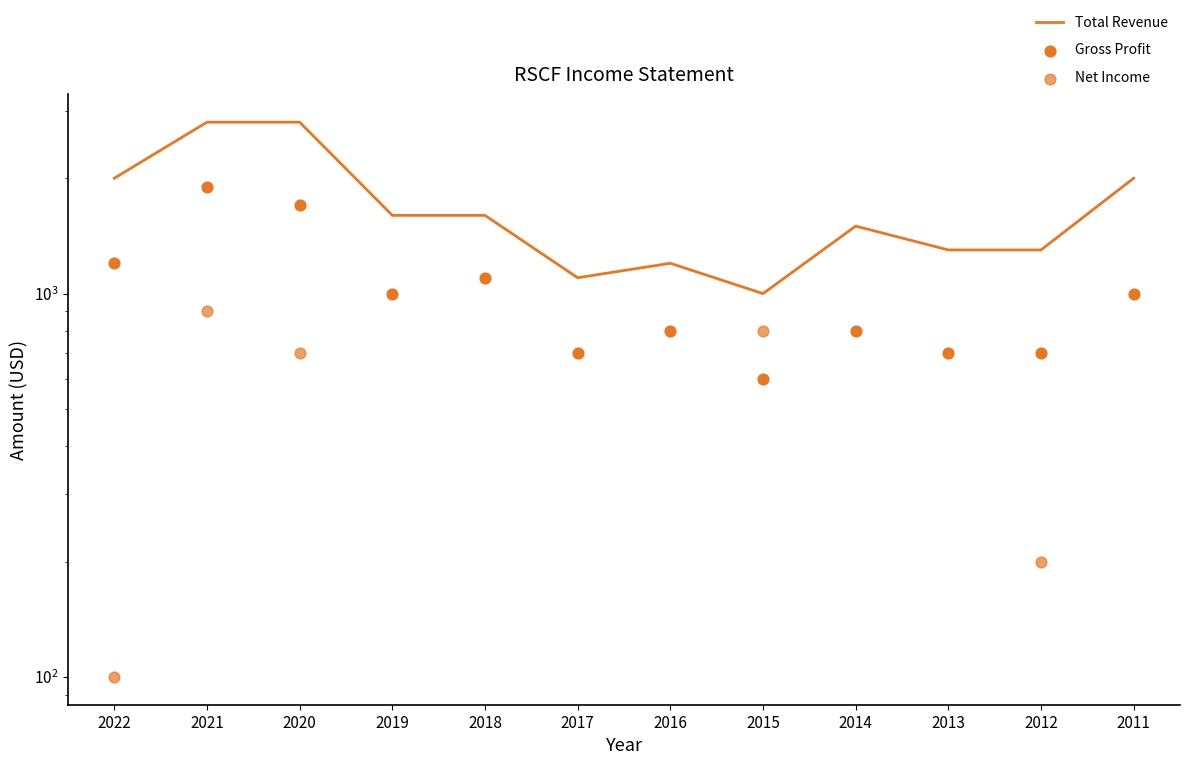

What is the total value across all series at 2014?

2300